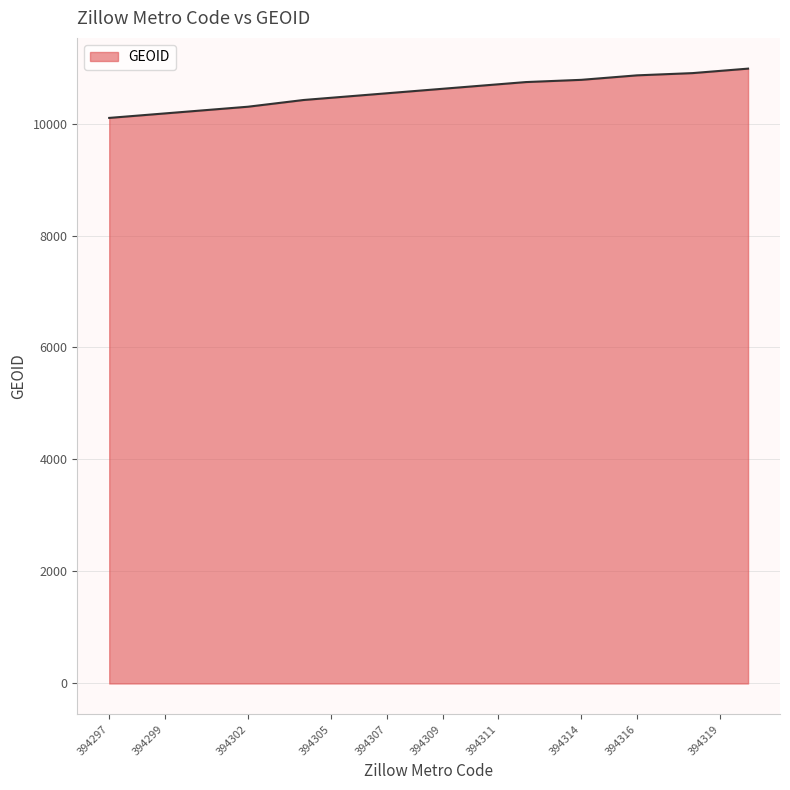

What is the difference between the maximum and minimum values?

880